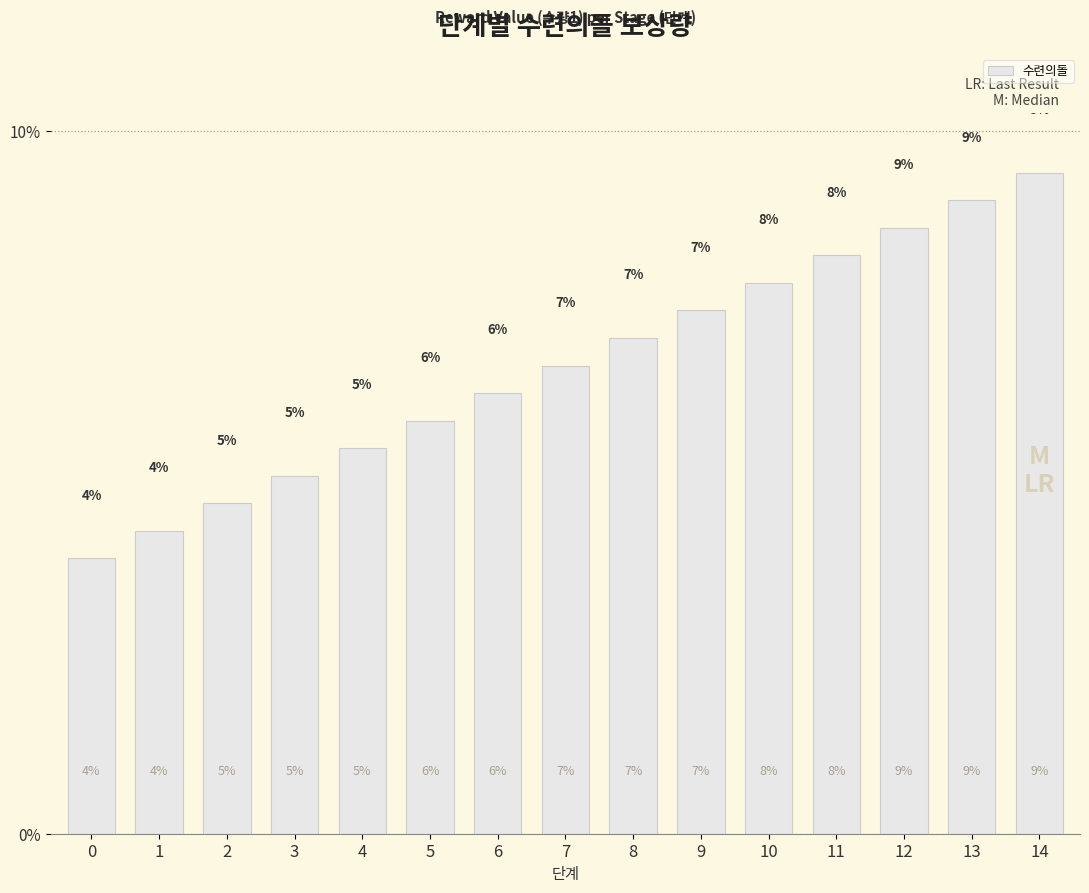

Reading right to left, transcribe all the data shown in this chart.

9.4	9.0	8.6	8.2	7.8	7.5	7.1	6.7	6.3	5.9	5.5	5.1	4.7	4.3	3.9